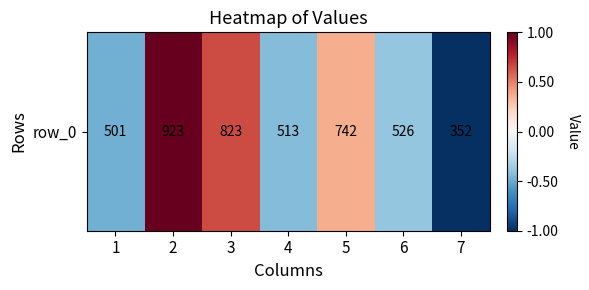

How many values are between 0 and 1?

3